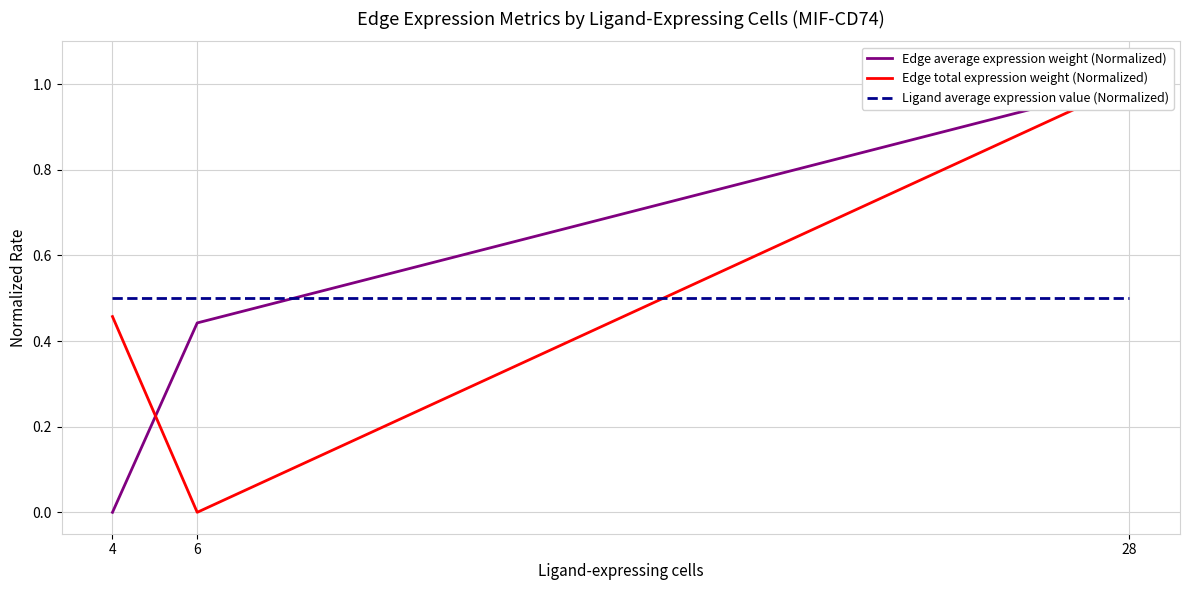

Which series has the largest total across all categories?

Ligand average expression value (Normalized)